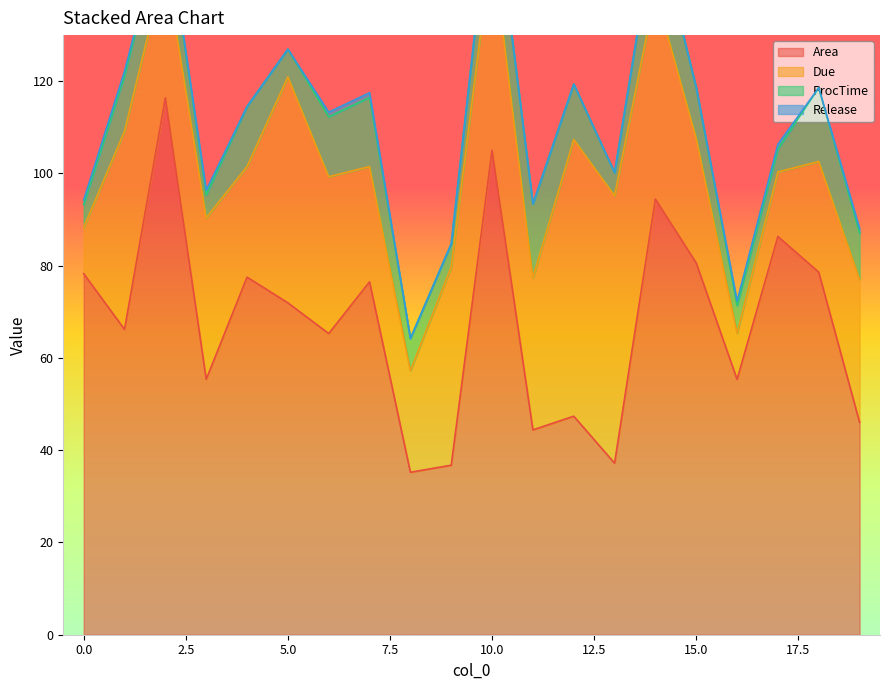

Is it true that Release equals 1.8 at 7?

False